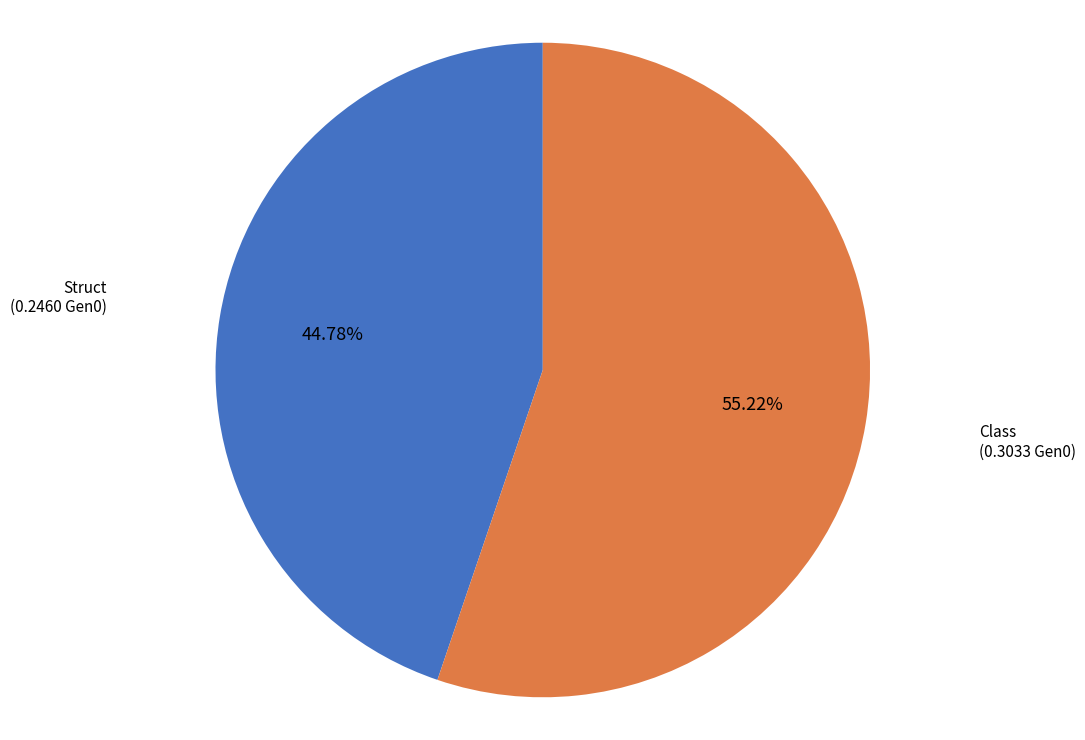

Is it true that Class is 55% of the pie?

True